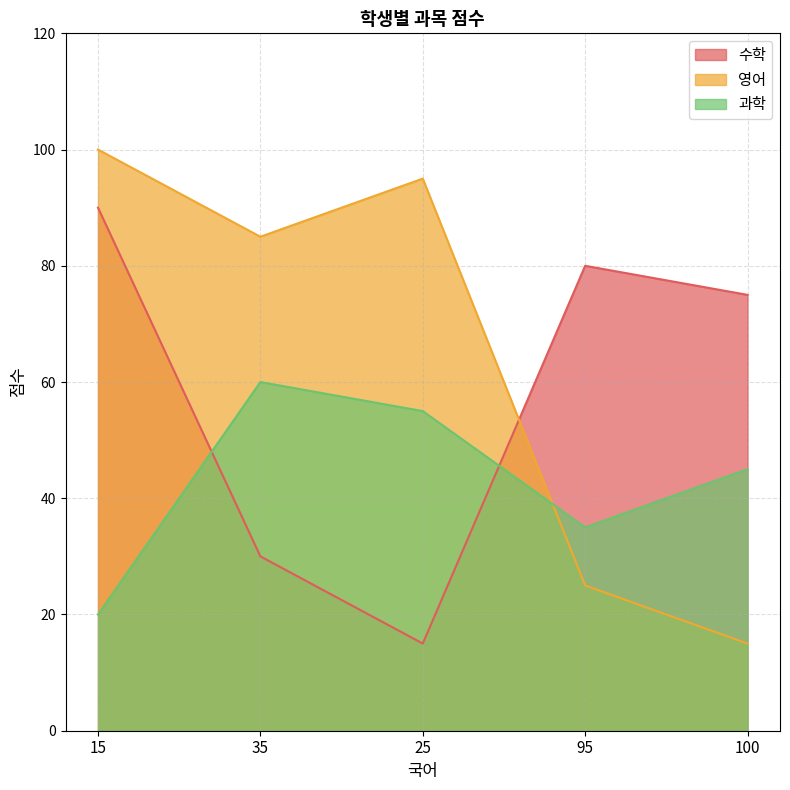

In 수학, how many points are higher than both neighbors (excluding endpoints)?

1